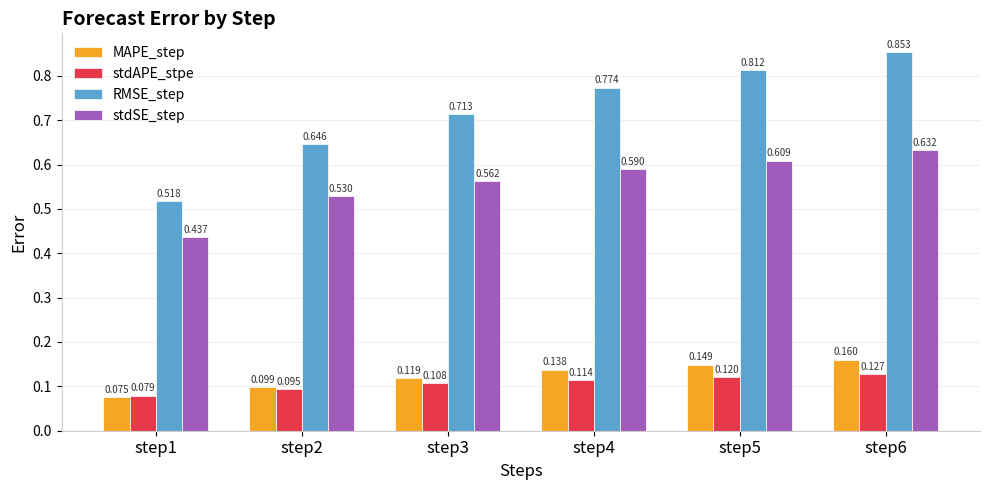

Is the value of RMSE_step at step4 greater than the value of MAPE_step at step2?

Yes